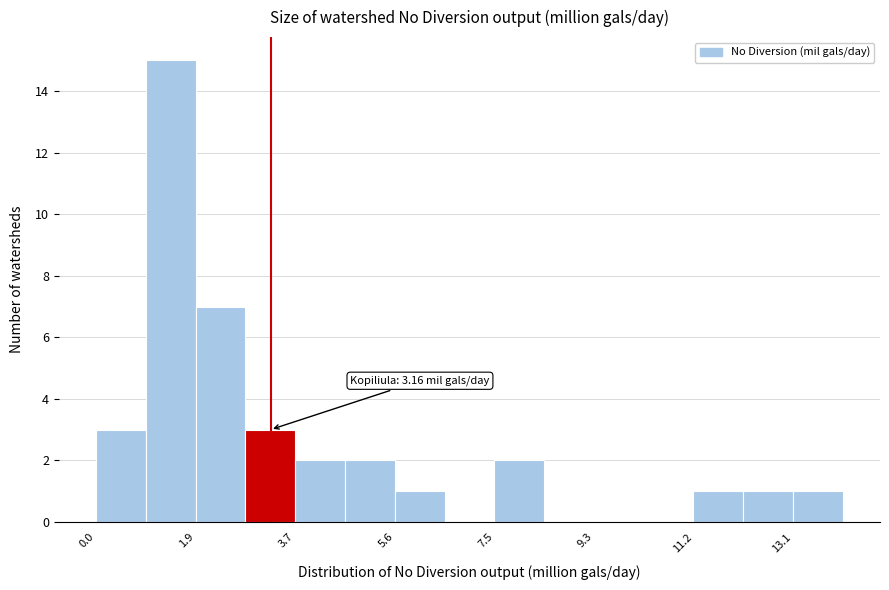

Over which range of the x-axis is the bar tallest?

1.0 to 1.8